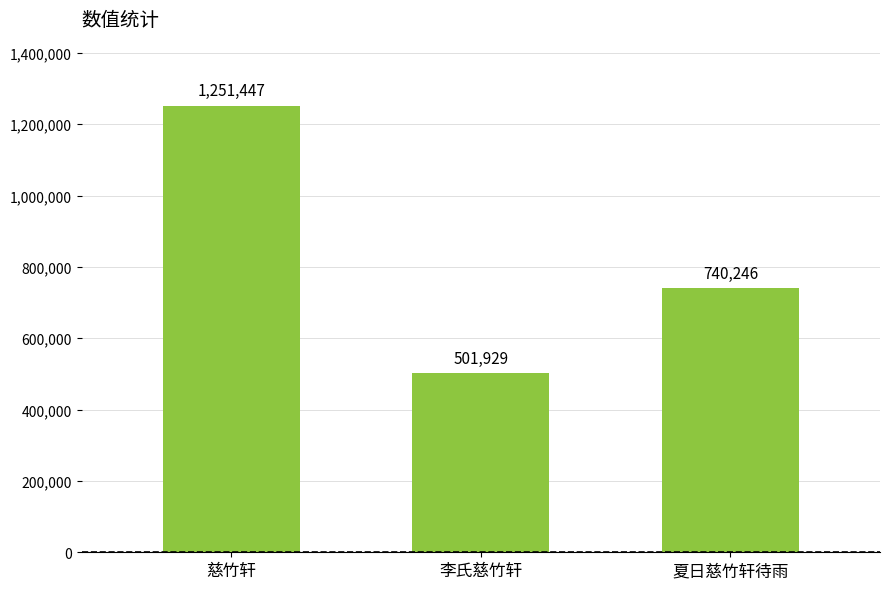

What is the change in value from 慈竹轩 to 李氏慈竹轩?

-749518